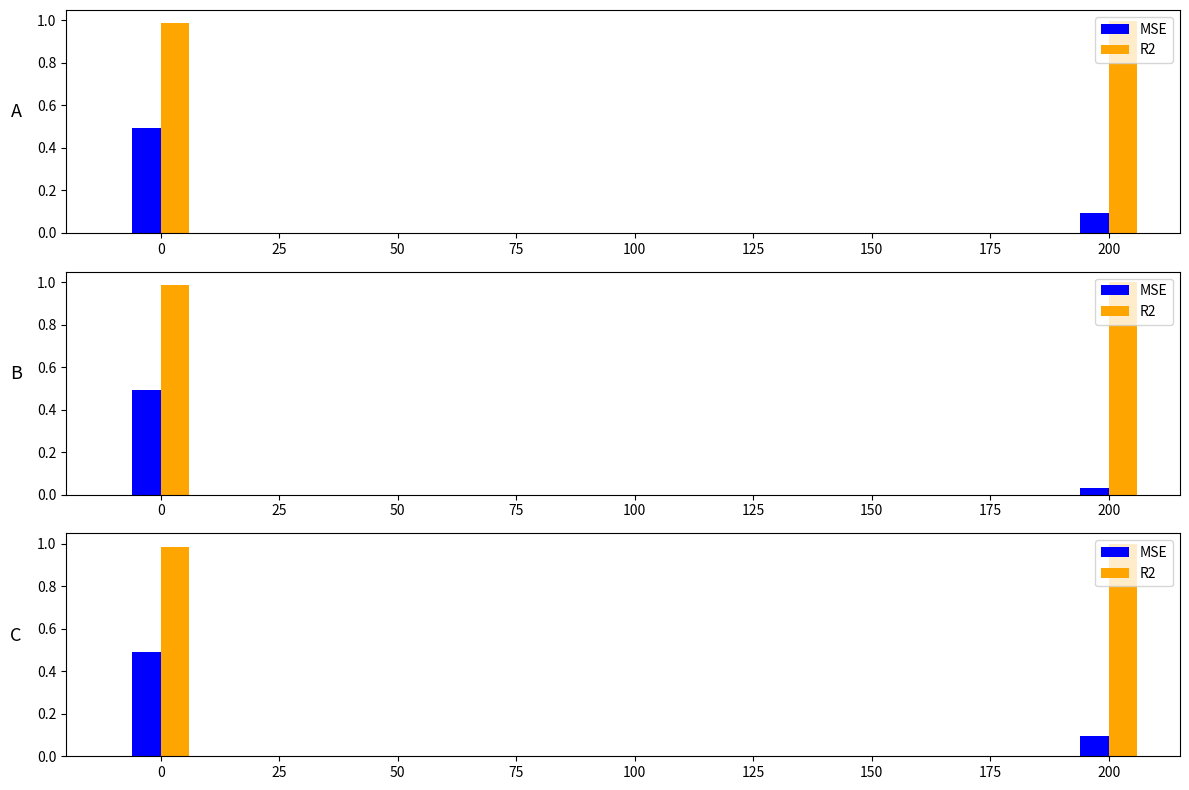

What is the greatest value displayed?

1.0